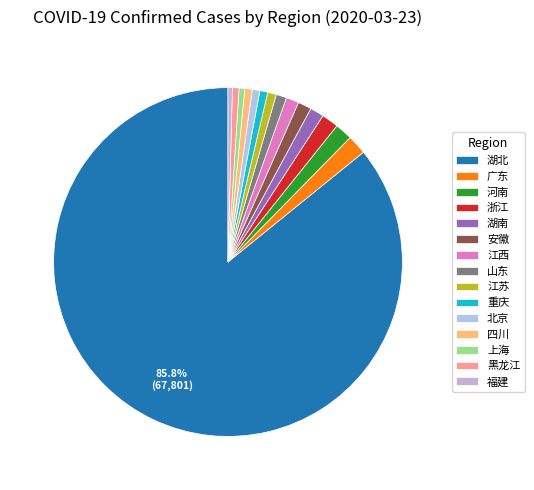

What is the majority slice?

湖北